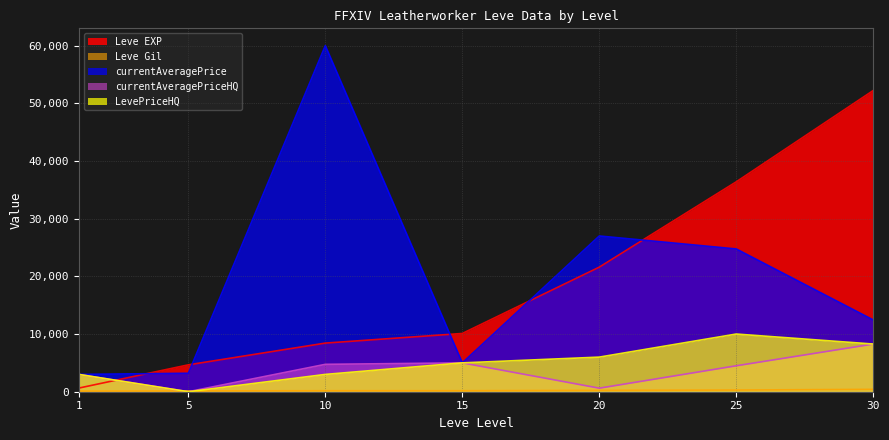

At which category is the sum across all series the highest?

30